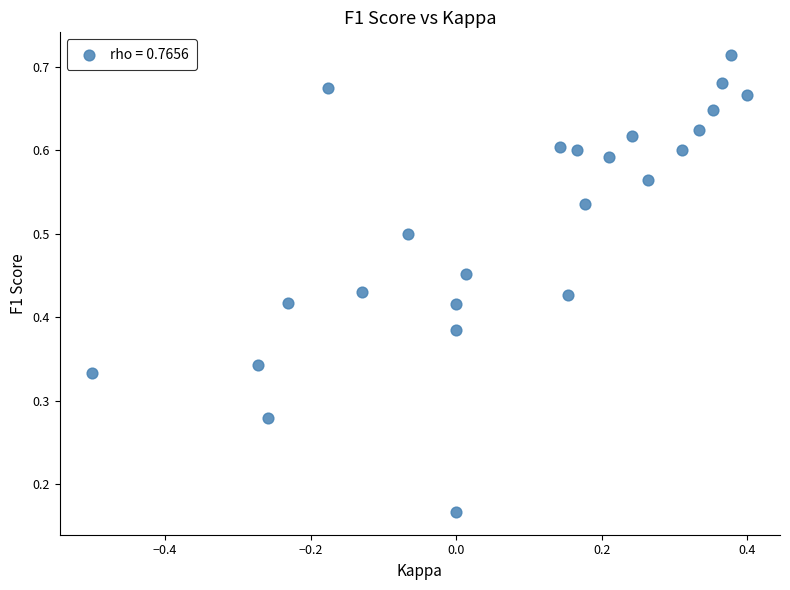

What is the range of X values (max minus min)?

0.9